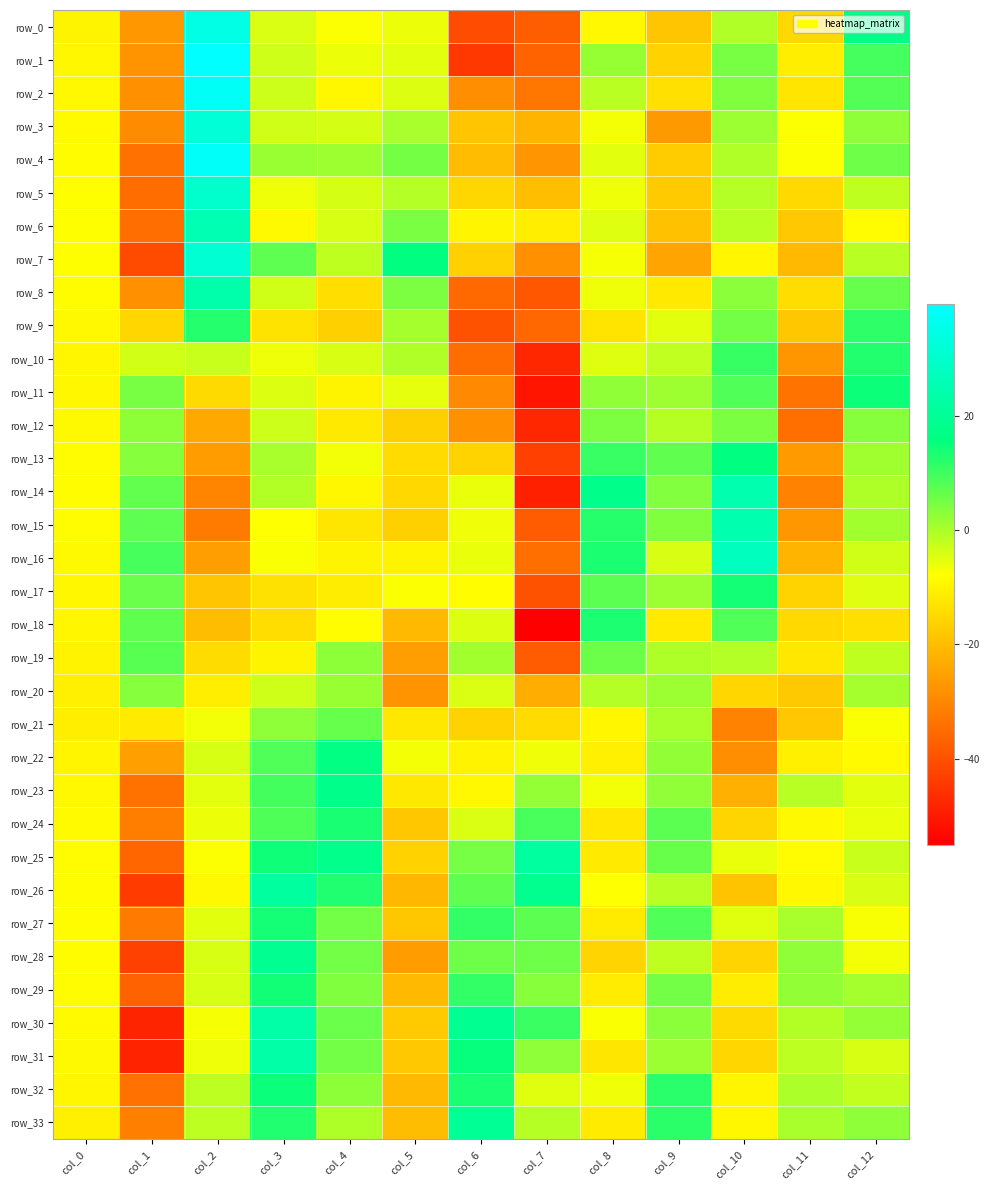

What is the maximum value shown in the chart?

39.5